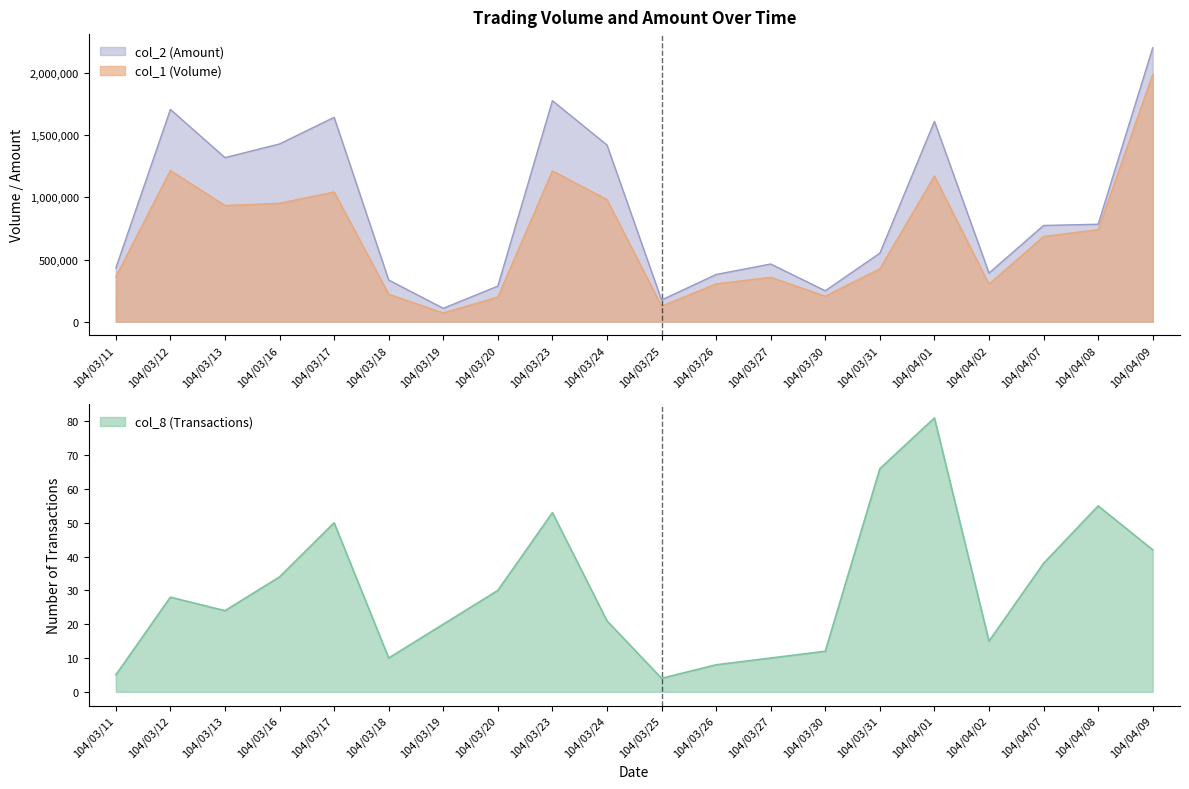

True or false: col_1 and col_2 cross at least once.

False